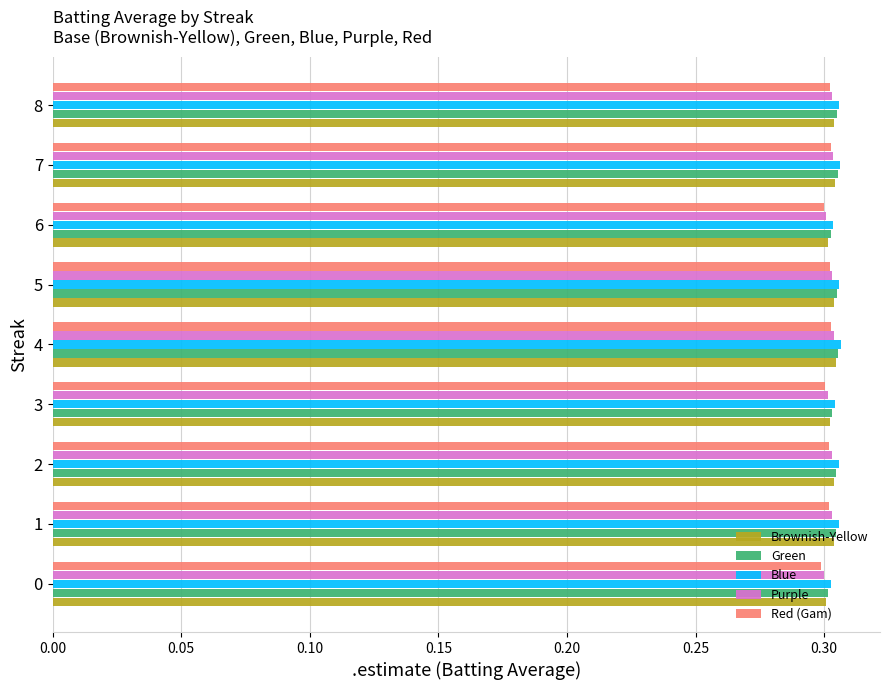

Is it true that Purple equals 0.4 at 3?

False